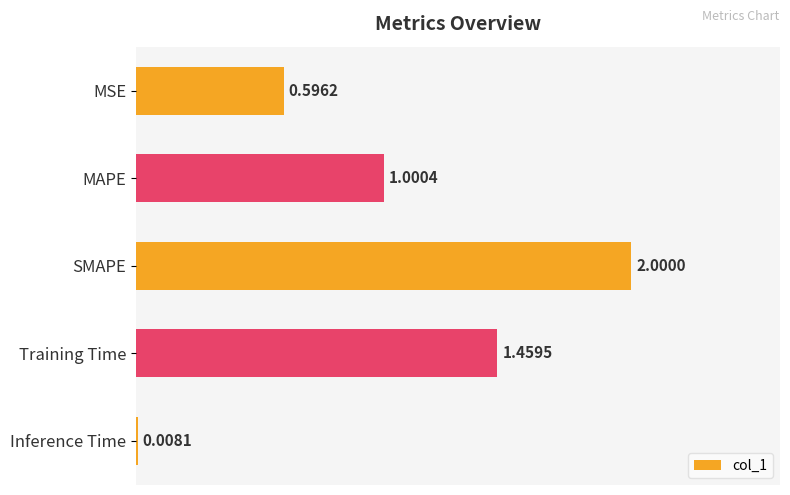

What is the change in value from MSE to Inference Time?

-0.6